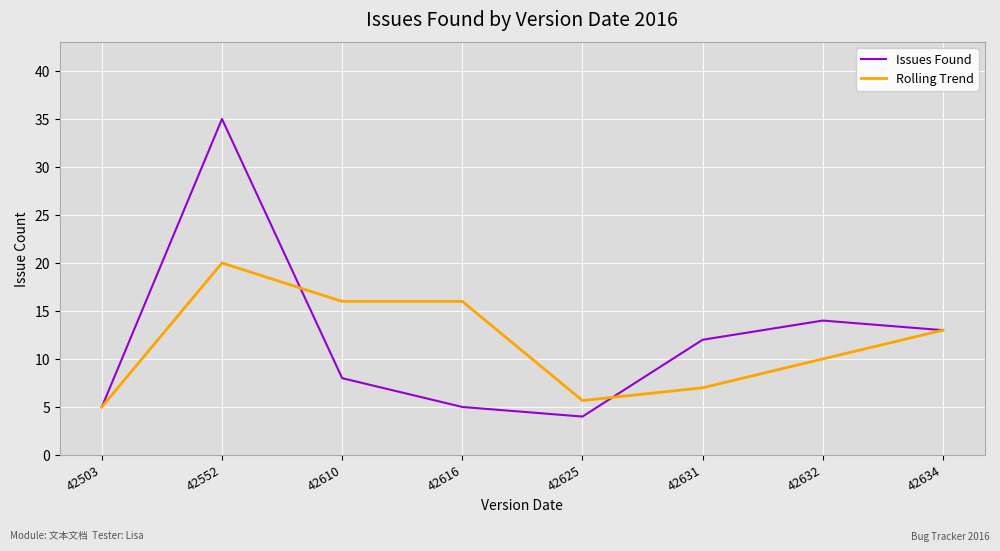

List the series in order of their peak value, lowest first.

Rolling Trend, Issues Found